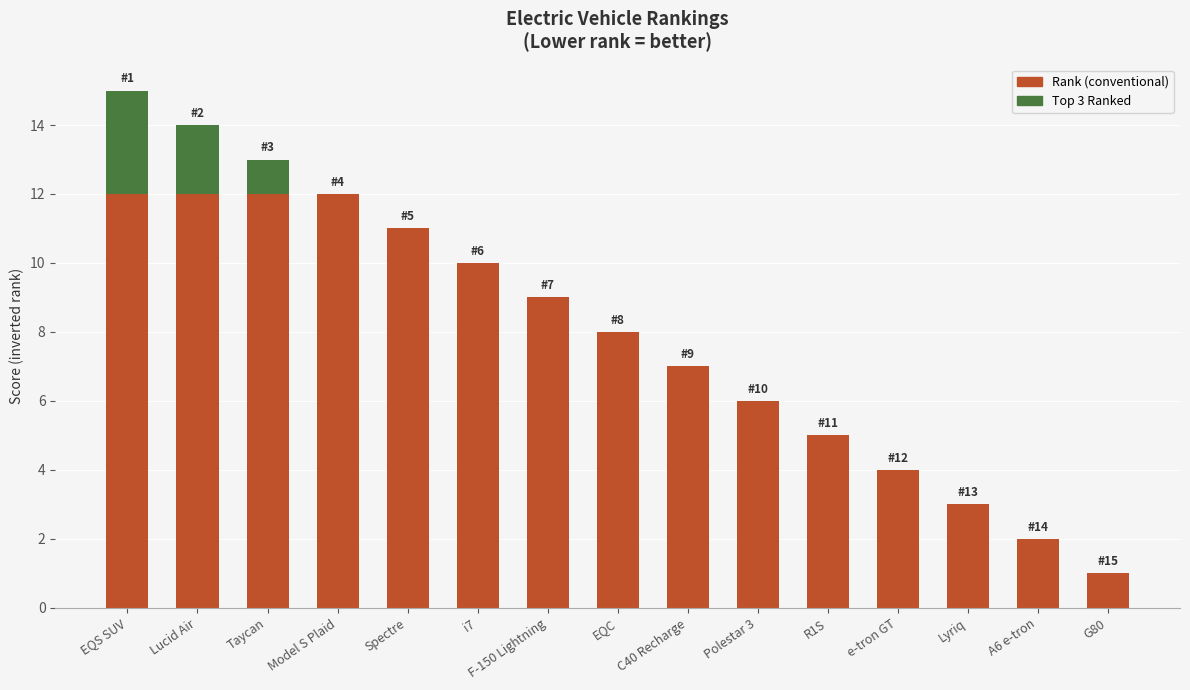

At which category is the sum across all series the highest?

EQS SUV